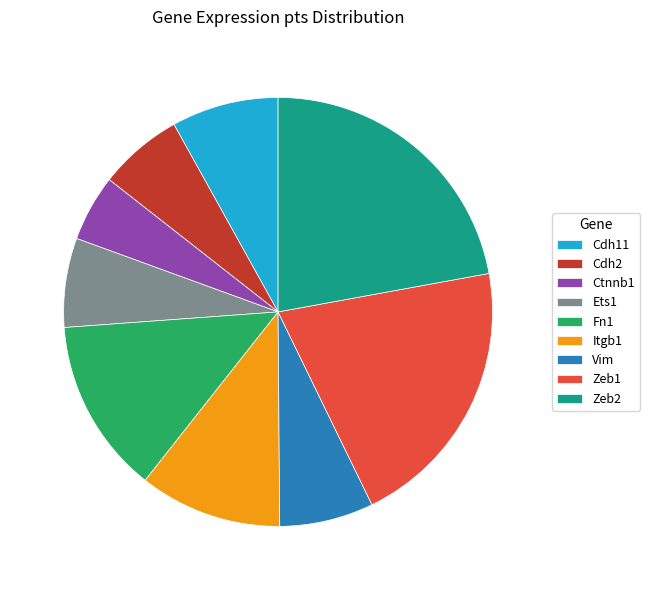

Combined, do Cdh11 and Ctnnb1 account for over 50%?

No